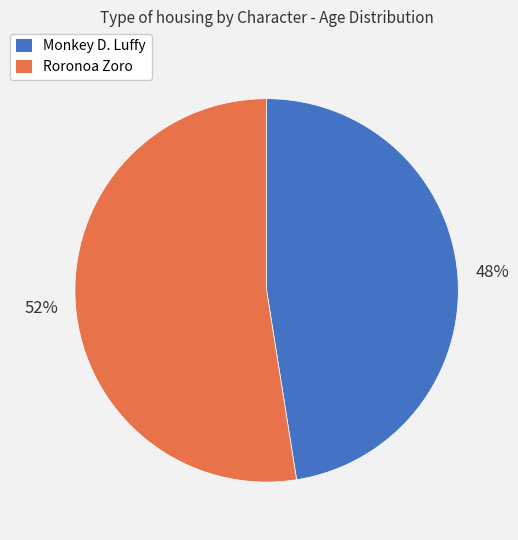

Count the number of slices in the pie.

2